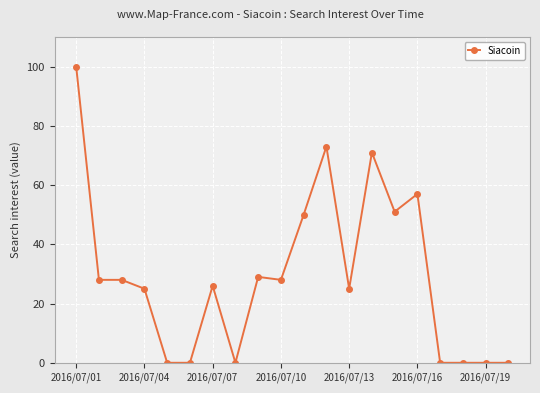

True or false: the data has more than 1 interior local peaks.

True